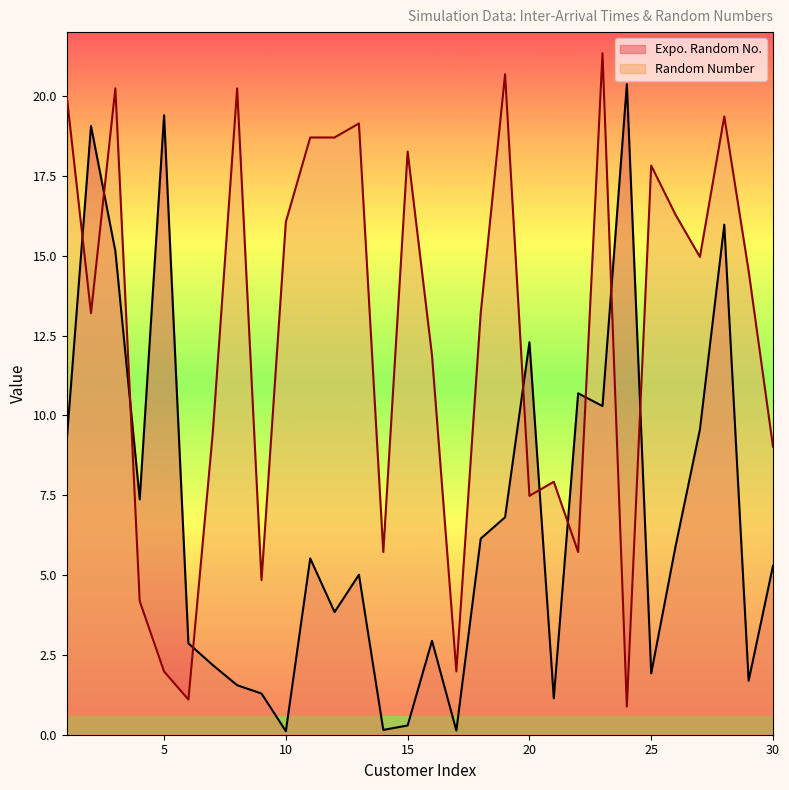

Reading left to right, list all the values displayed in this chart.

Expo. Random No.: 1=9.2	2=19.1	3=15.1	4=7.4	5=19.4	6=2.9	7=2.2	8=1.6	9=1.3	10=0.1	11=5.5	12=3.8	13=5.0	14=0.1	15=0.3	16=2.9	17=0.1	18=6.1	19=6.8	20=12.3	21=1.1	22=10.7	23=10.3	24=20.4	25=1.9	26=5.9	27=9.6	28=16.0	29=1.7	30=5.3
Random Number: 1=20.0	2=13.2	3=20.2	4=4.2	5=2.0	6=1.1	7=9.5	8=20.2	9=4.8	10=16.1	11=18.7	12=18.7	13=19.1	14=5.7	15=18.3	16=11.9	17=2.0	18=13.2	19=20.7	20=7.5	21=7.9	22=5.7	23=21.3	24=0.9	25=17.8	26=16.3	27=15.0	28=19.4	29=14.5	30=9.0